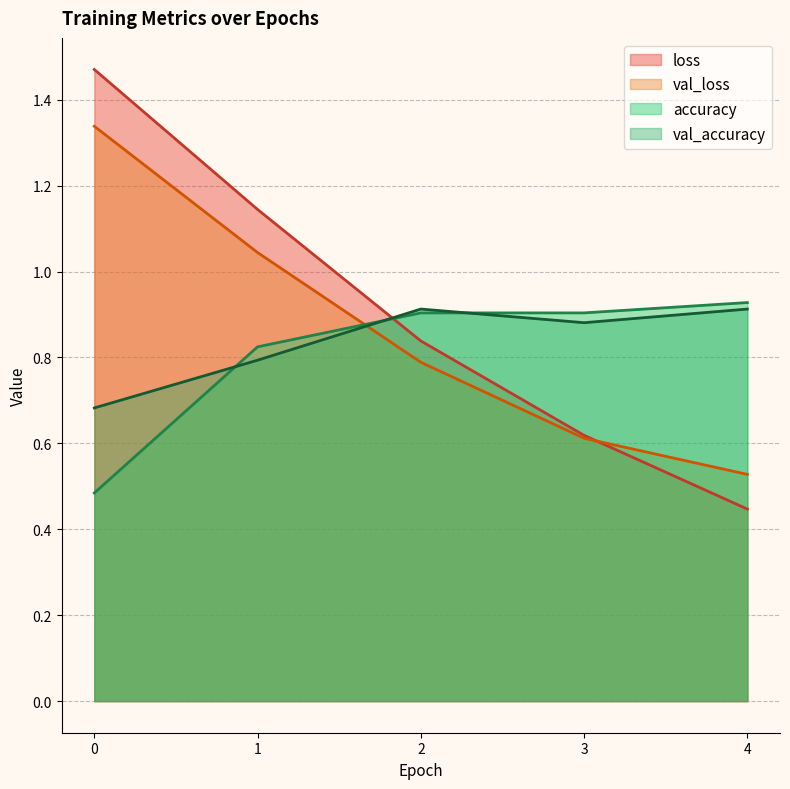

Does the chart display data point markers on the line(s)?

No